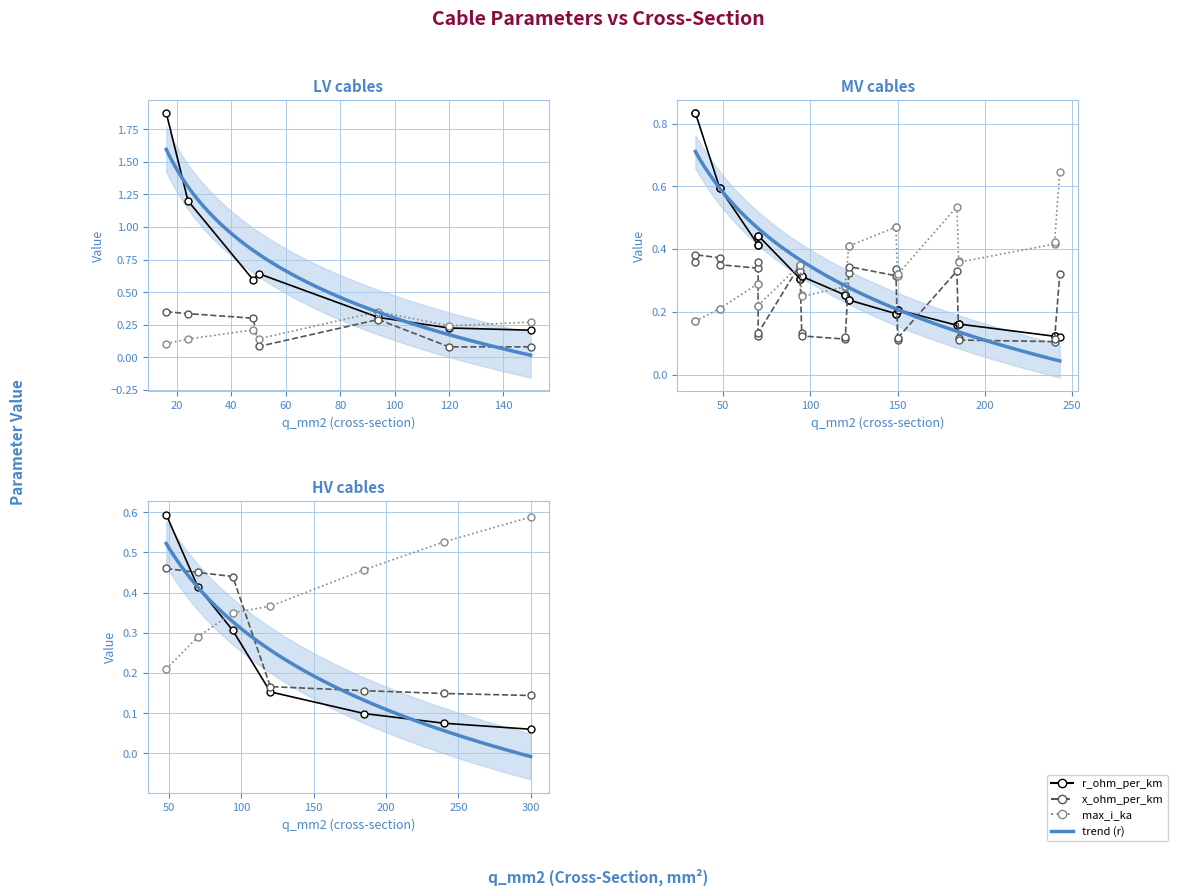

What is the value of the r_ohm_per_km point at the 5th from the left?

0.1